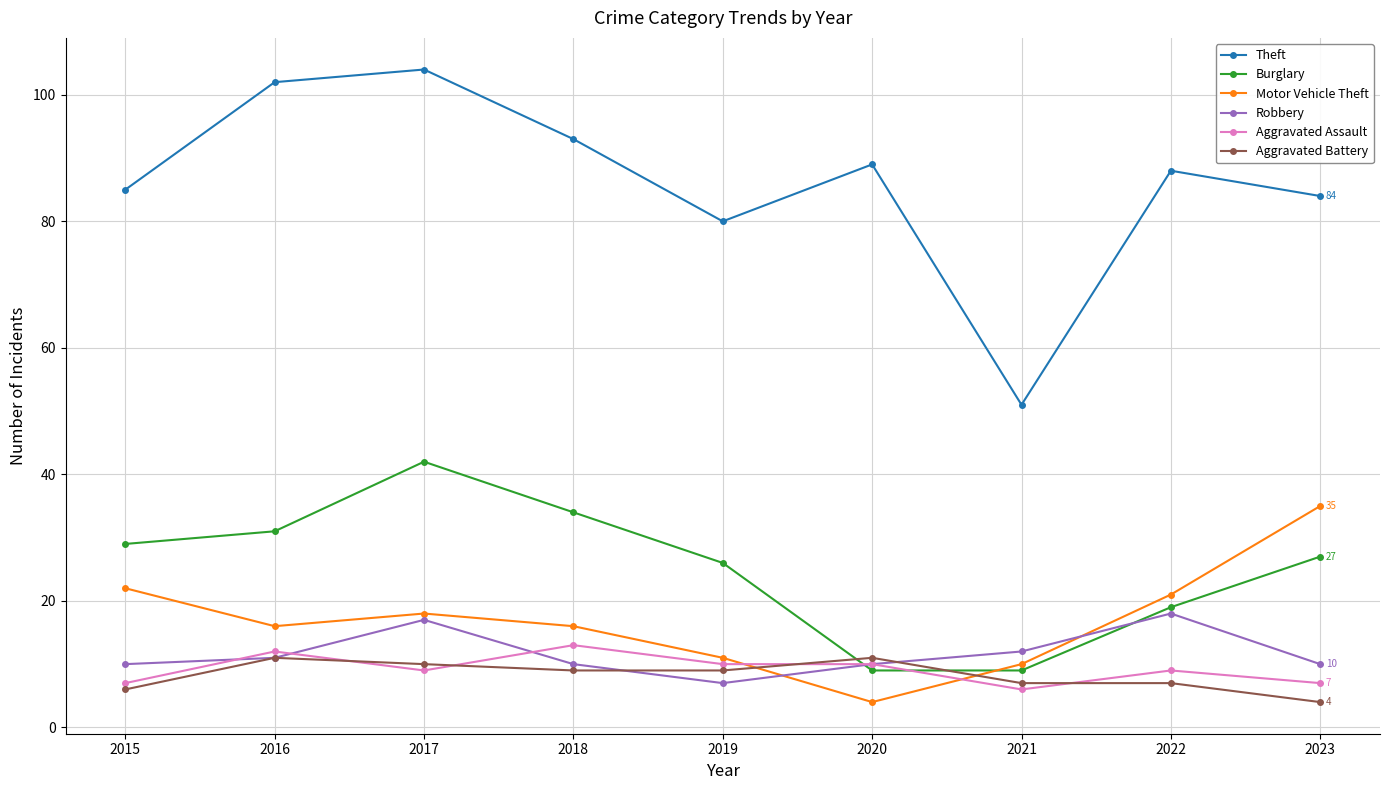

How many interior local peaks does the Robbery series have?

2